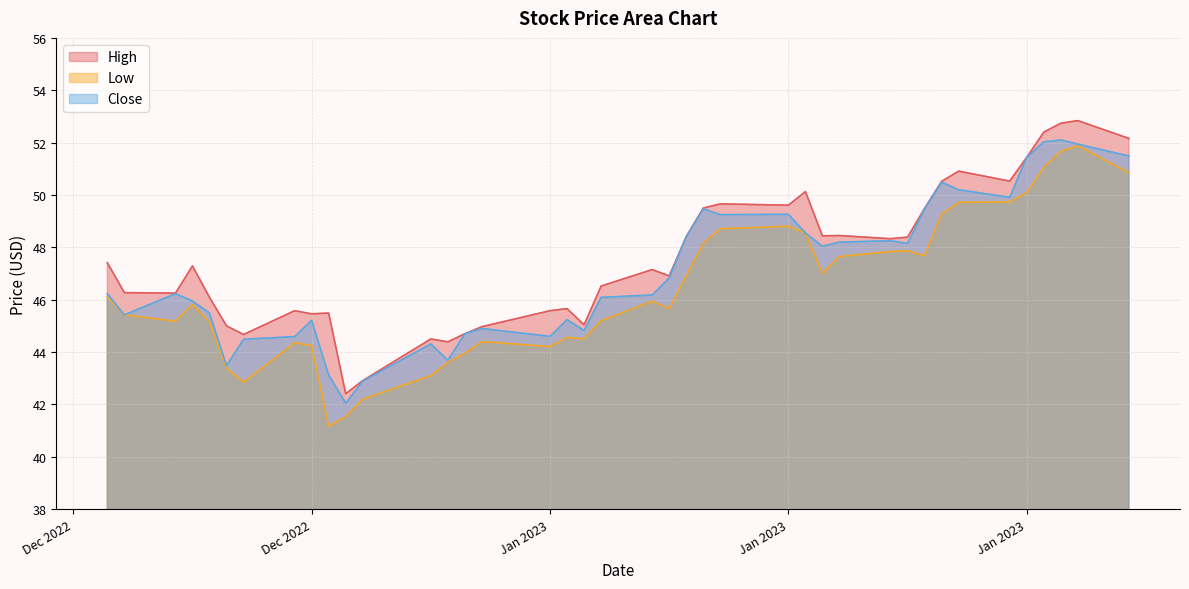

True or false: High has more than 2 points higher than both neighbors.

True